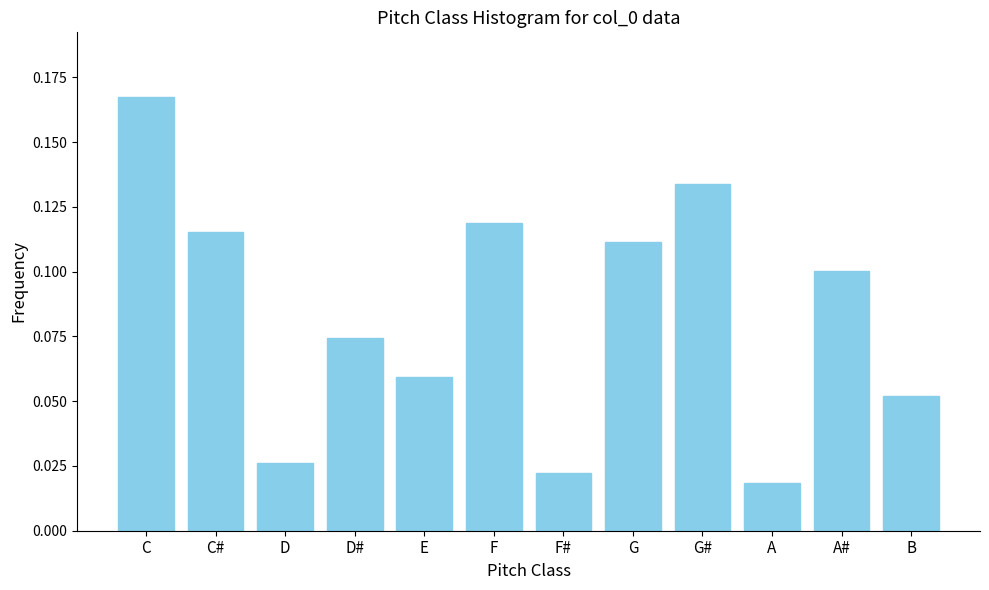

Which label corresponds to the largest value in the chart?

C